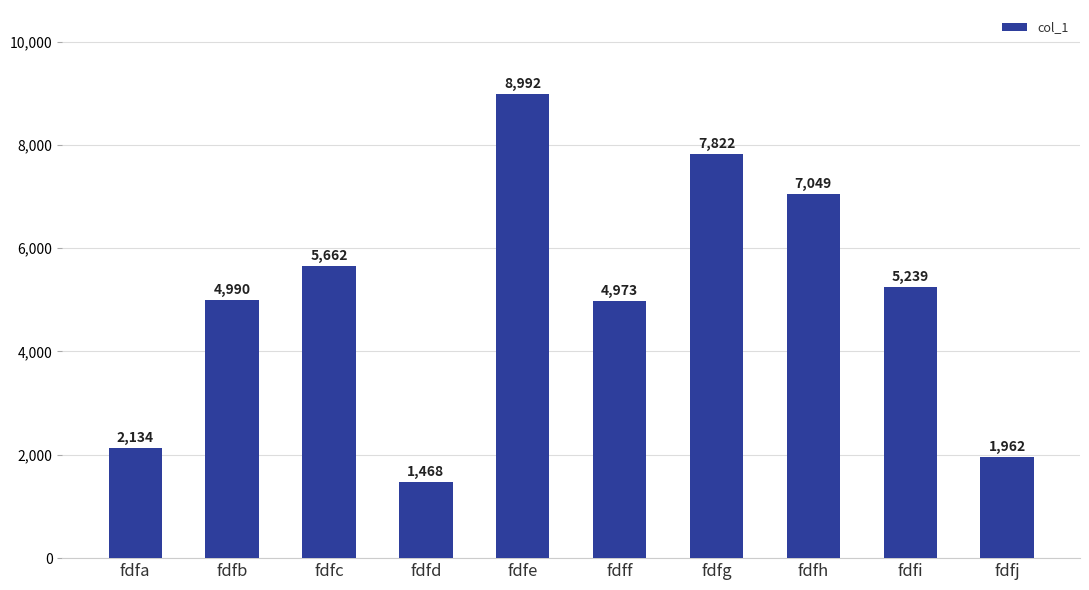

Which has a higher value, fdfg or fdfb?

fdfg